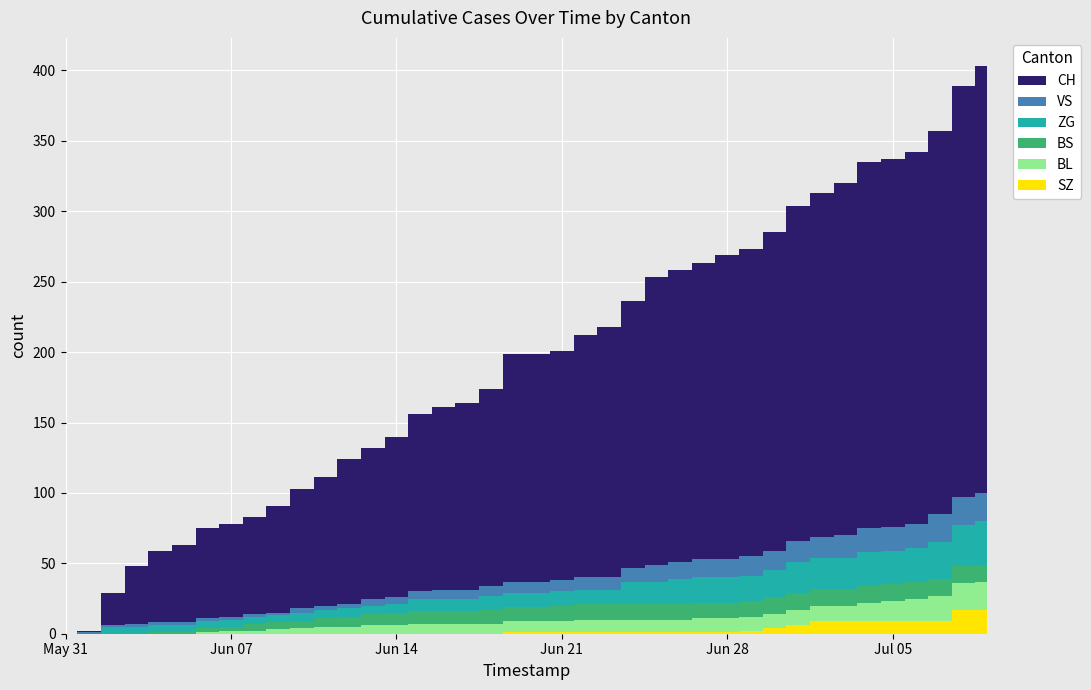

Reading left to right, transcribe all the data shown in this chart.

SZ: 2020-05-31=0	2020-06-01=0	2020-06-02=0	2020-06-03=0	2020-06-04=0	2020-06-05=0	2020-06-06=0	2020-06-07=0	2020-06-08=0	2020-06-09=0	2020-06-10=0	2020-06-11=0	2020-06-12=0	2020-06-13=0	2020-06-14=0	2020-06-15=0	2020-06-16=0	2020-06-17=0	2020-06-18=0	2020-06-19=1	2020-06-20=1	2020-06-21=1	2020-06-22=1	2020-06-23=1	2020-06-24=1	2020-06-25=1	2020-06-26=1	2020-06-27=1	2020-06-28=1	2020-06-29=2	2020-06-30=4	2020-07-01=6	2020-07-02=9	2020-07-03=9	2020-07-04=9	2020-07-05=9	2020-07-06=9	2020-07-07=9	2020-07-08=17	2020-07-09=17
BL: 2020-05-31=0	2020-06-01=0	2020-06-02=0	2020-06-03=0	2020-06-04=0	2020-06-05=0	2020-06-06=1	2020-06-07=2	2020-06-08=2	2020-06-09=3	2020-06-10=4	2020-06-11=5	2020-06-12=5	2020-06-13=6	2020-06-14=6	2020-06-15=7	2020-06-16=7	2020-06-17=7	2020-06-18=7	2020-06-19=8	2020-06-20=8	2020-06-21=8	2020-06-22=9	2020-06-23=9	2020-06-24=9	2020-06-25=9	2020-06-26=9	2020-06-27=10	2020-06-28=10	2020-06-29=10	2020-06-30=10	2020-07-01=11	2020-07-02=11	2020-07-03=11	2020-07-04=13	2020-07-05=14	2020-07-06=16	2020-07-07=18	2020-07-08=19	2020-07-09=20
BS: 2020-05-31=0	2020-06-01=0	2020-06-02=0	2020-06-03=0	2020-06-04=1	2020-06-05=1	2020-06-06=3	2020-06-07=3	2020-06-08=5	2020-06-09=5	2020-06-10=5	2020-06-11=6	2020-06-12=7	2020-06-13=8	2020-06-14=9	2020-06-15=9	2020-06-16=9	2020-06-17=9	2020-06-18=10	2020-06-19=10	2020-06-20=10	2020-06-21=11	2020-06-22=11	2020-06-23=11	2020-06-24=11	2020-06-25=11	2020-06-26=11	2020-06-27=11	2020-06-28=11	2020-06-29=11	2020-06-30=12	2020-07-01=12	2020-07-02=12	2020-07-03=12	2020-07-04=12	2020-07-05=12	2020-07-06=12	2020-07-07=12	2020-07-08=12	2020-07-09=12
ZG: 2020-05-31=0	2020-06-01=0	2020-06-02=5	2020-06-03=5	2020-06-04=5	2020-06-05=5	2020-06-06=5	2020-06-07=5	2020-06-08=5	2020-06-09=5	2020-06-10=6	2020-06-11=6	2020-06-12=6	2020-06-13=6	2020-06-14=6	2020-06-15=9	2020-06-16=9	2020-06-17=9	2020-06-18=10	2020-06-19=10	2020-06-20=10	2020-06-21=10	2020-06-22=10	2020-06-23=10	2020-06-24=16	2020-06-25=16	2020-06-26=18	2020-06-27=18	2020-06-28=18	2020-06-29=18	2020-06-30=19	2020-07-01=22	2020-07-02=22	2020-07-03=22	2020-07-04=24	2020-07-05=24	2020-07-06=24	2020-07-07=26	2020-07-08=29	2020-07-09=31
VS: 2020-05-31=0	2020-06-01=1	2020-06-02=1	2020-06-03=2	2020-06-04=2	2020-06-05=2	2020-06-06=2	2020-06-07=2	2020-06-08=2	2020-06-09=2	2020-06-10=3	2020-06-11=3	2020-06-12=3	2020-06-13=5	2020-06-14=5	2020-06-15=5	2020-06-16=6	2020-06-17=6	2020-06-18=7	2020-06-19=8	2020-06-20=8	2020-06-21=8	2020-06-22=9	2020-06-23=9	2020-06-24=10	2020-06-25=12	2020-06-26=12	2020-06-27=13	2020-06-28=13	2020-06-29=14	2020-06-30=14	2020-07-01=15	2020-07-02=15	2020-07-03=16	2020-07-04=17	2020-07-05=17	2020-07-06=17	2020-07-07=20	2020-07-08=20	2020-07-09=20
CH: 2020-05-31=0	2020-06-01=1	2020-06-02=23	2020-06-03=41	2020-06-04=51	2020-06-05=55	2020-06-06=64	2020-06-07=66	2020-06-08=69	2020-06-09=76	2020-06-10=85	2020-06-11=91	2020-06-12=103	2020-06-13=107	2020-06-14=114	2020-06-15=126	2020-06-16=130	2020-06-17=133	2020-06-18=140	2020-06-19=162	2020-06-20=162	2020-06-21=163	2020-06-22=172	2020-06-23=178	2020-06-24=189	2020-06-25=204	2020-06-26=207	2020-06-27=210	2020-06-28=216	2020-06-29=218	2020-06-30=226	2020-07-01=238	2020-07-02=244	2020-07-03=250	2020-07-04=260	2020-07-05=261	2020-07-06=264	2020-07-07=272	2020-07-08=292	2020-07-09=303